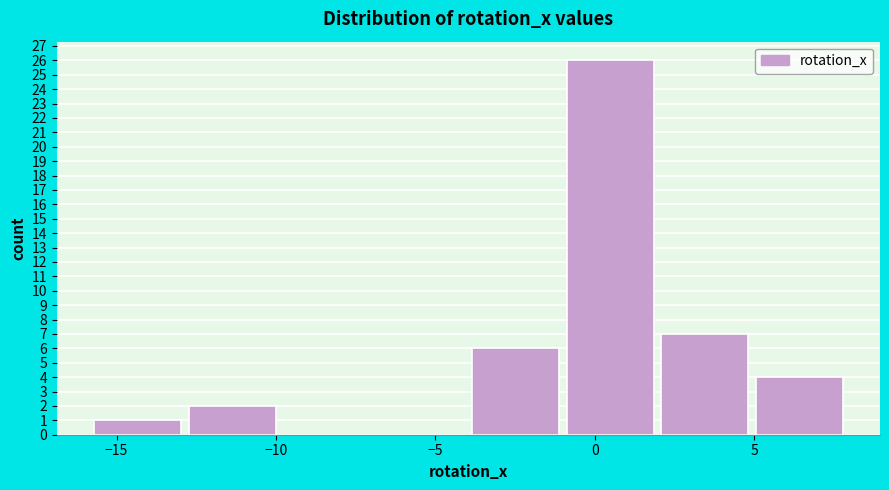

Reading left to right, list every bar in this chart as the range it spans on the x-axis followed by its height. Neither the bar edges nor the heights are printed on the chart, so give them approximately, as read against the axes.

-15.5 to -12.5: 1
-12.5 to -10.0: 2
-10.0 to -7.0: 0
-7.0 to -4.0: 0
-4.0 to -1.0: 6
-1.0 to 2.0: 26
2.0 to 5.0: 7
5.0 to 8.0: 4